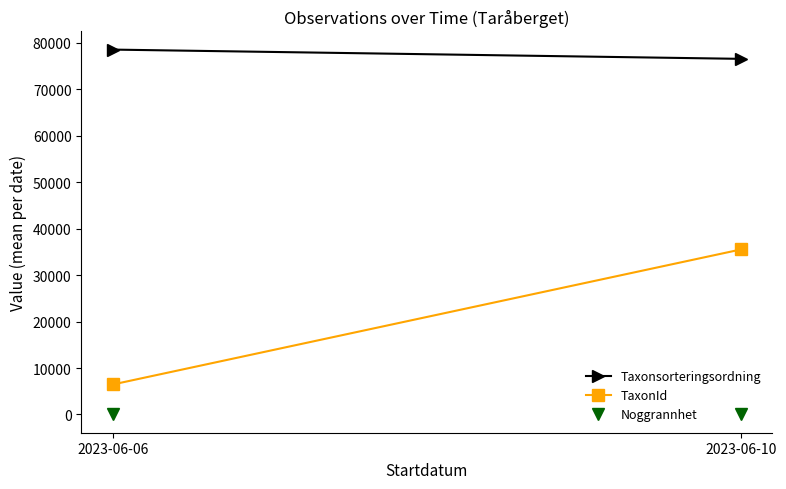

The value of TaxonId at 2023-06-06 is 6458.0. True or false?

True